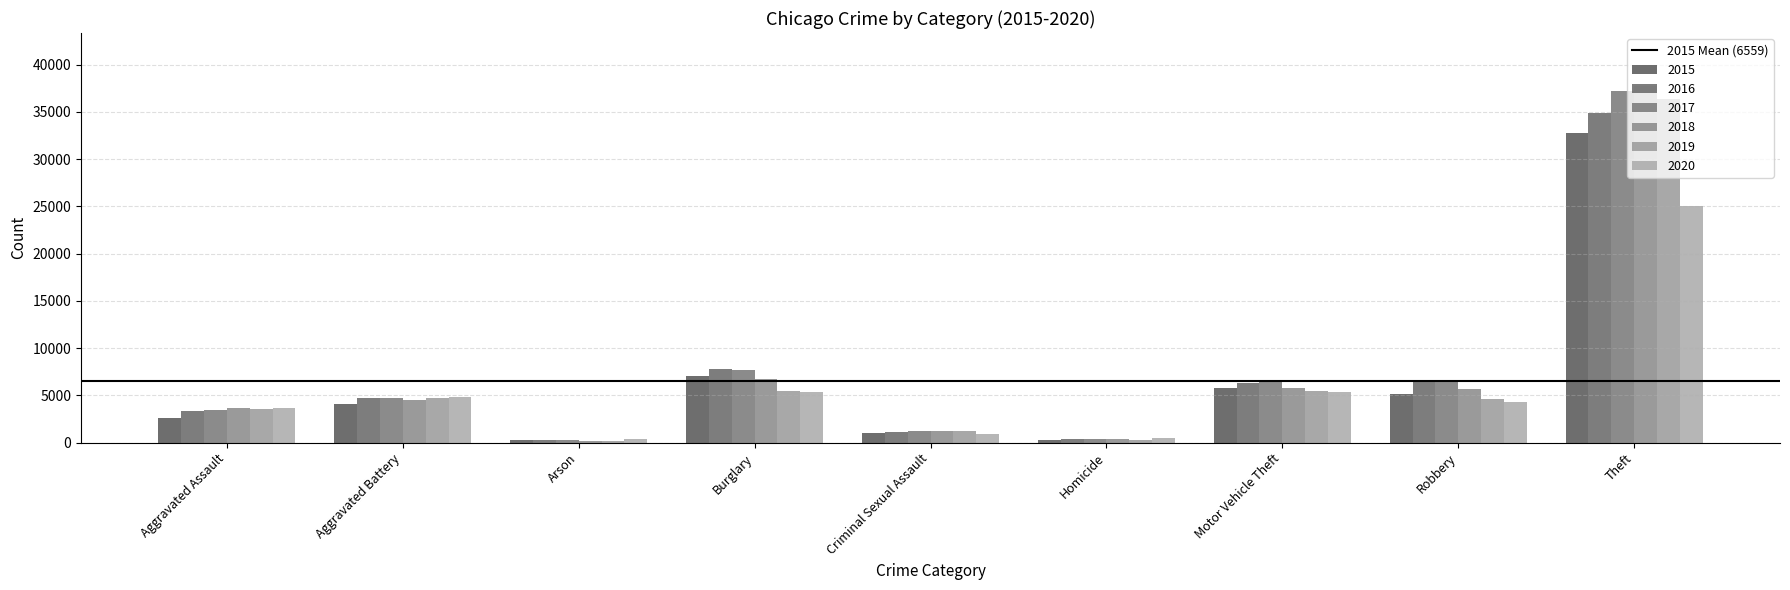

At which label does 2020 first exceed 4349?

Aggravated Battery